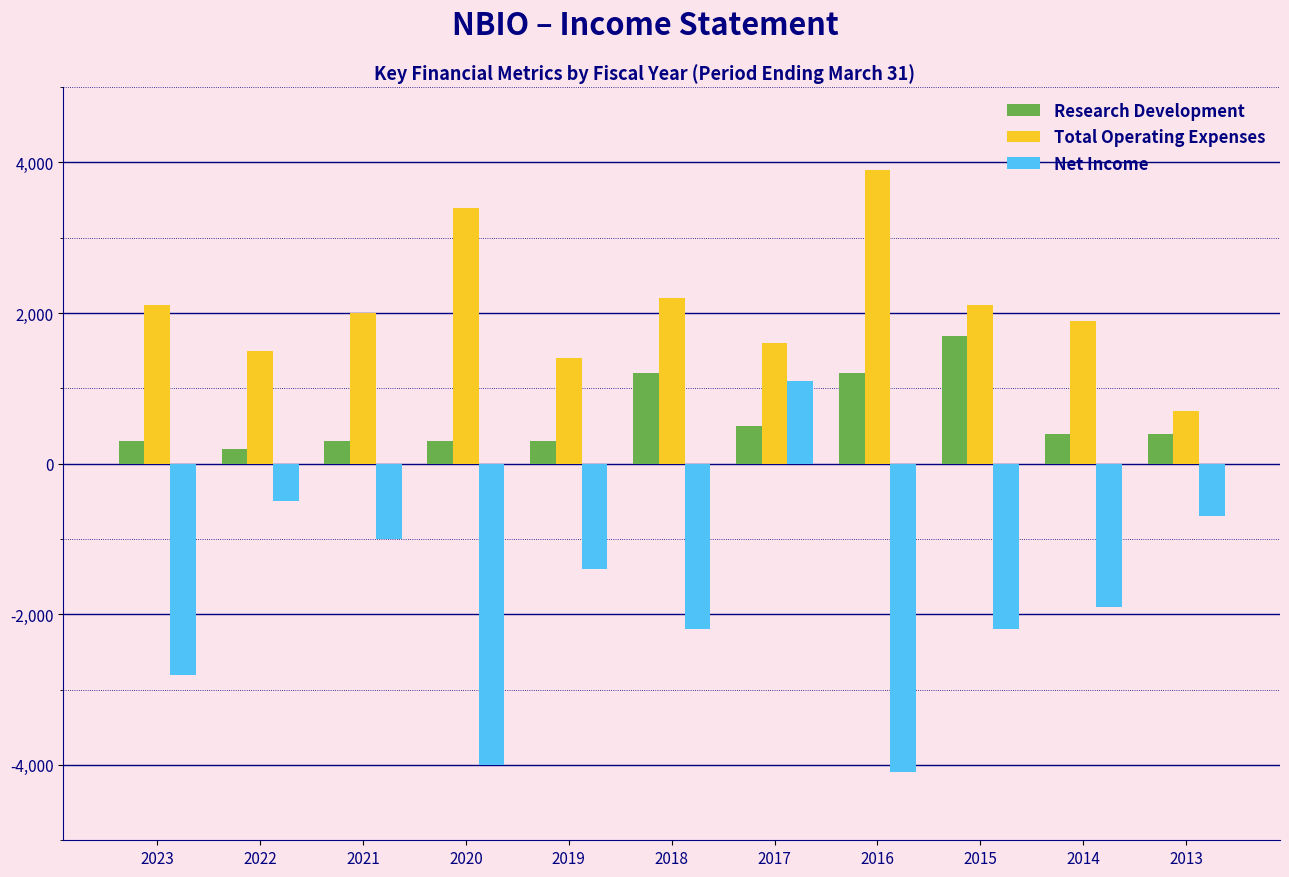

Rank the series by their maximum value, from lowest to highest.

Net Income, Research Development, Total Operating Expenses